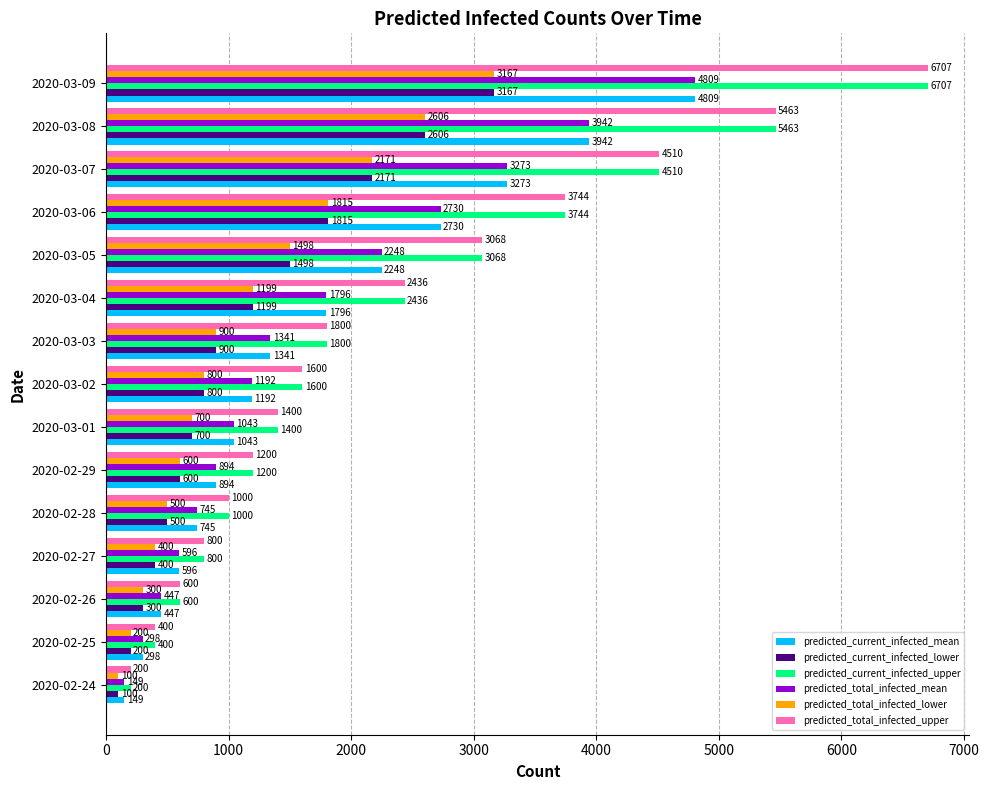

What is the greatest value displayed?

6707